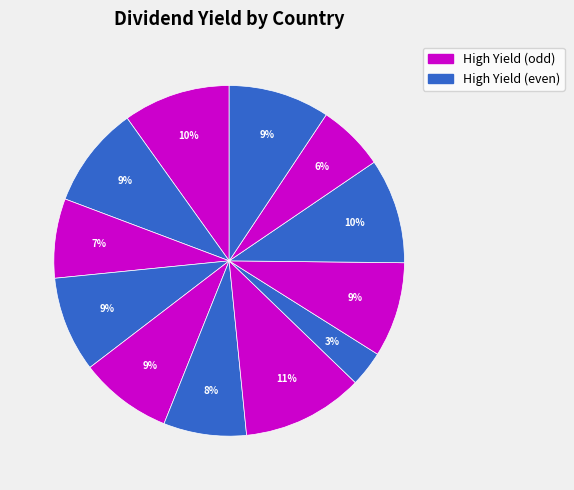

Count the number of slices in the pie.

12